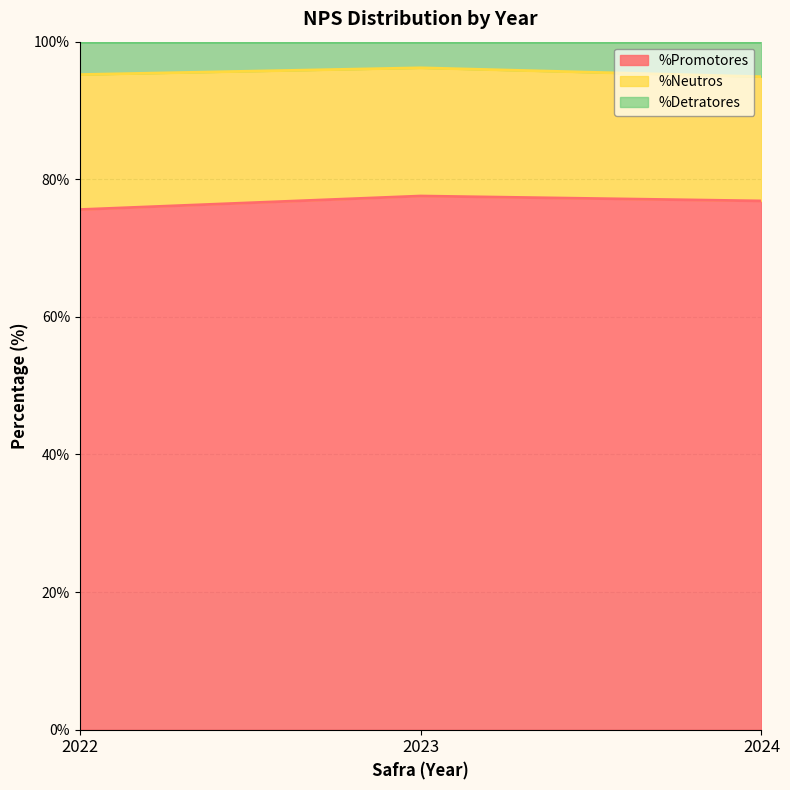

What is the greatest value displayed?

96.2